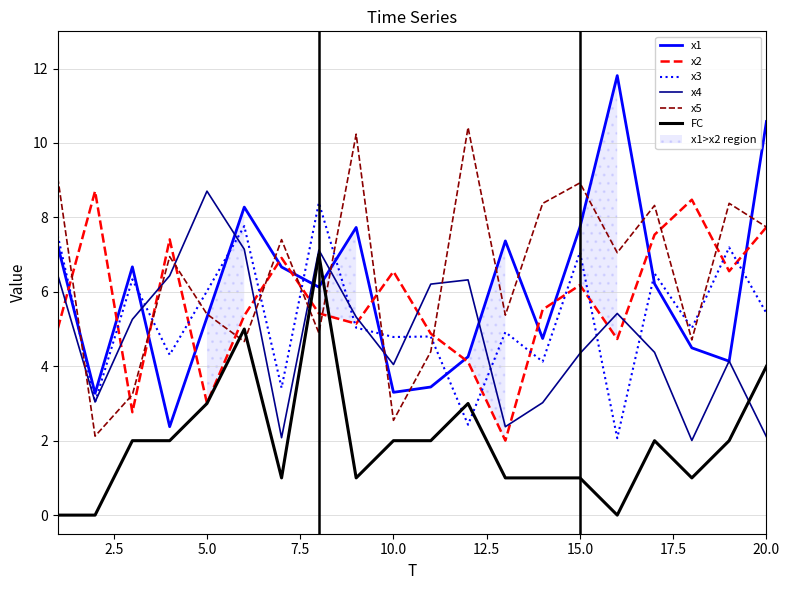

The x4 series shows 2.1 at 20.0. True or false?

True